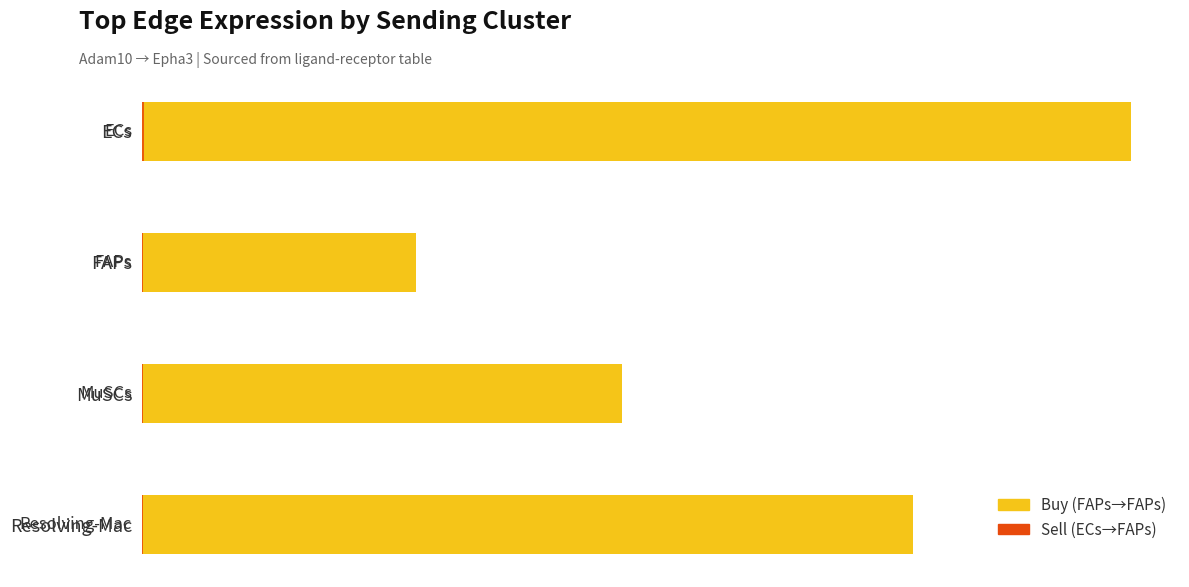

What is the minimum value for Sell?

7583.5